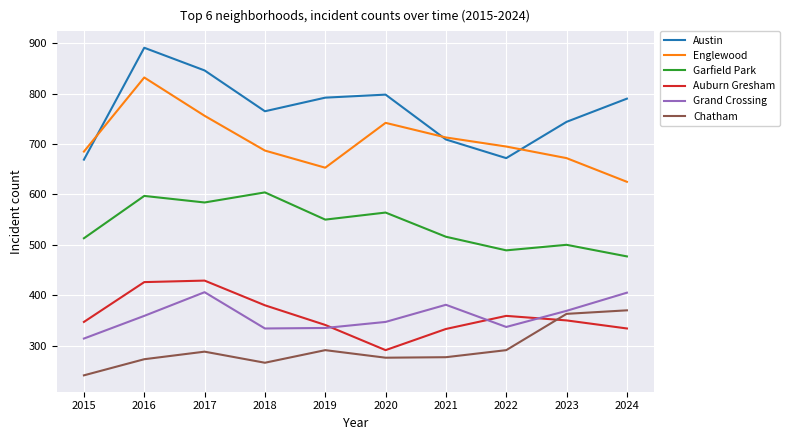

What is the sum of all Garfield Park values?

5394